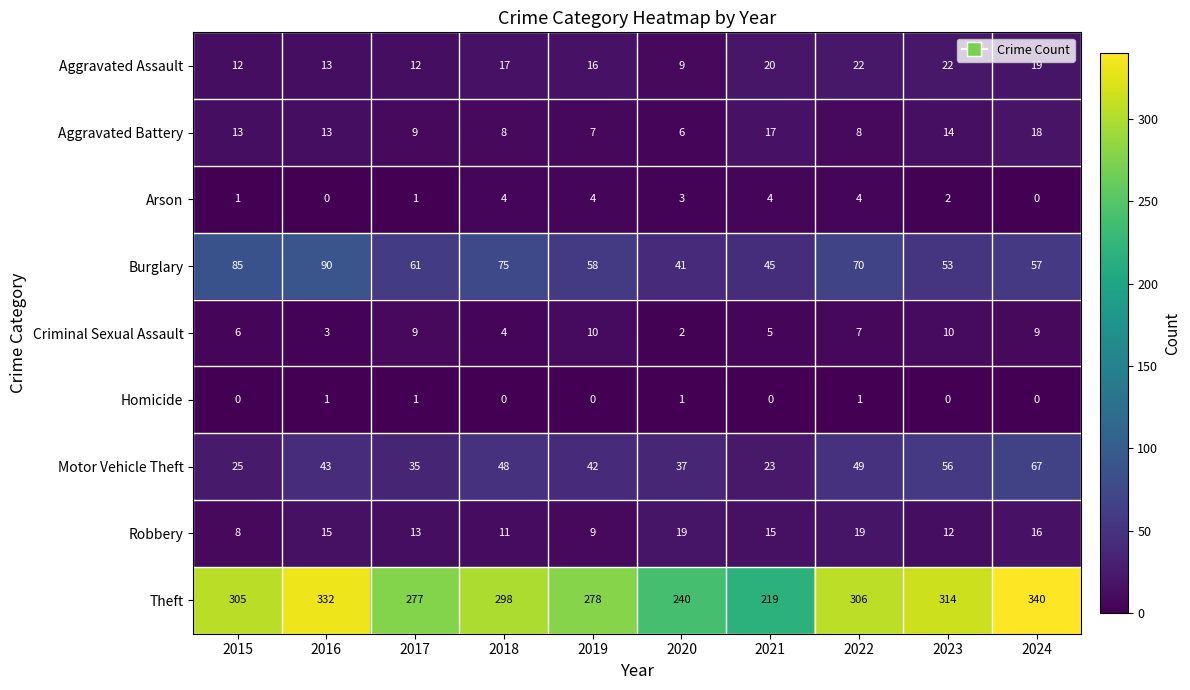

What is the approximate value of Robbery at 2017, to the nearest 5?

15